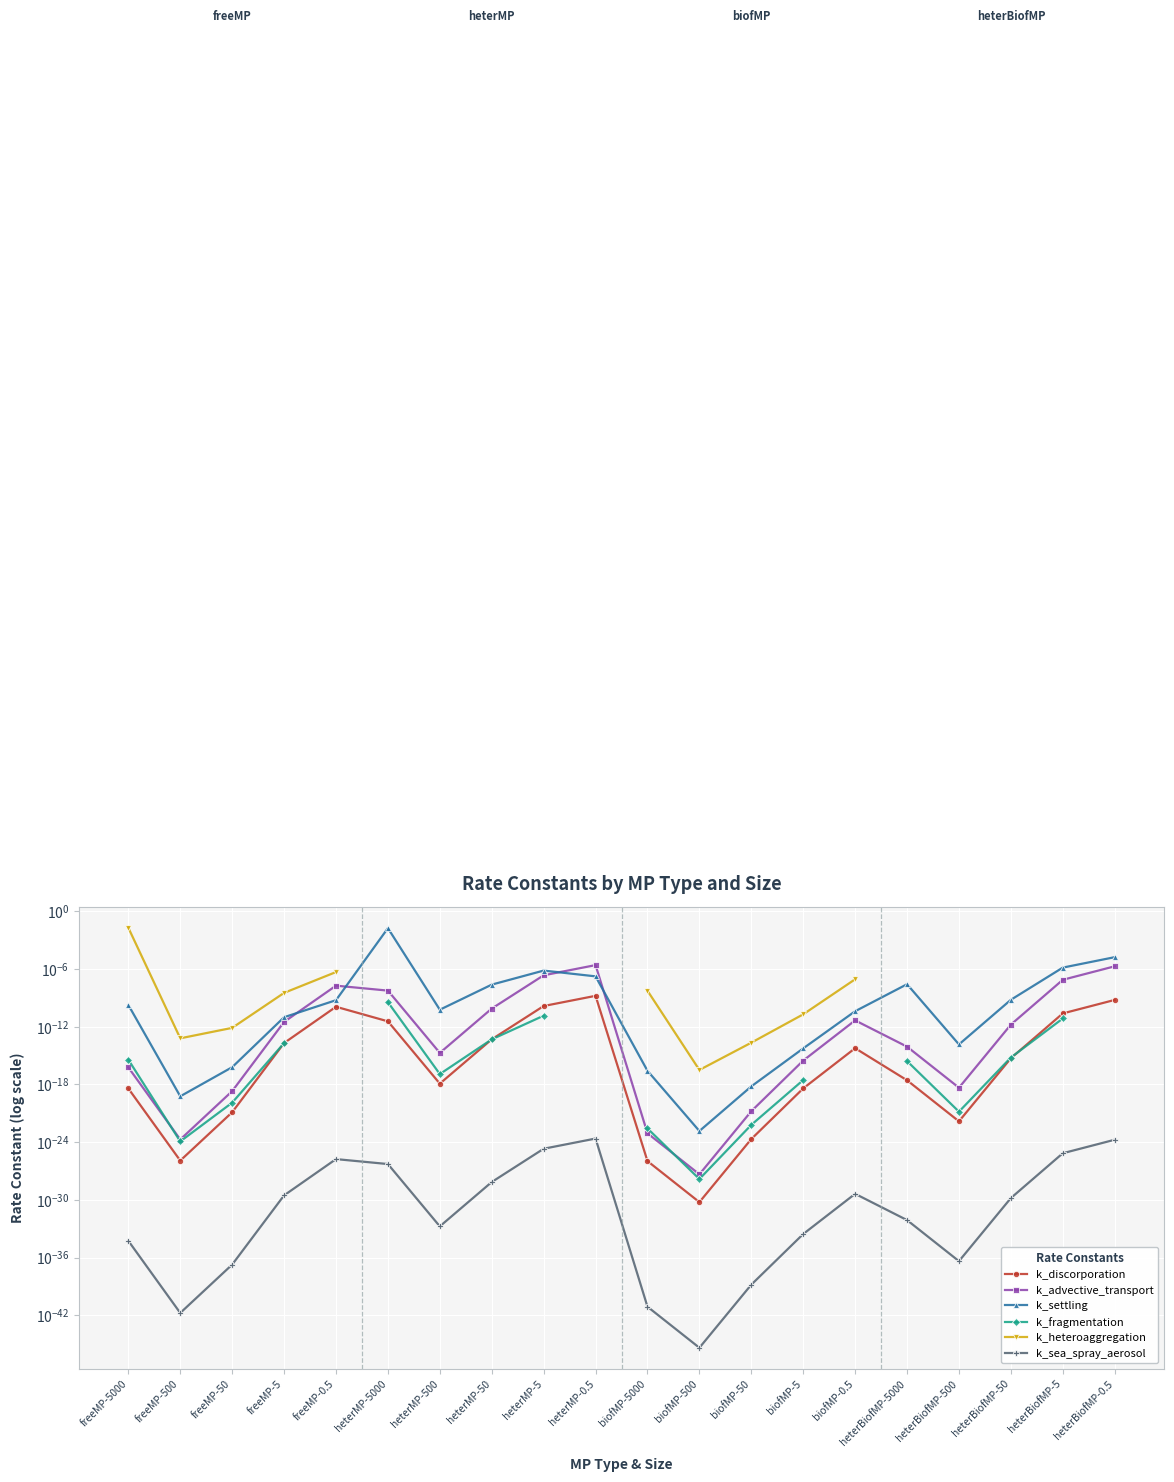

Between freeMP-500 and biofMP-5, which series saw the biggest shift?

k_heteroaggregation